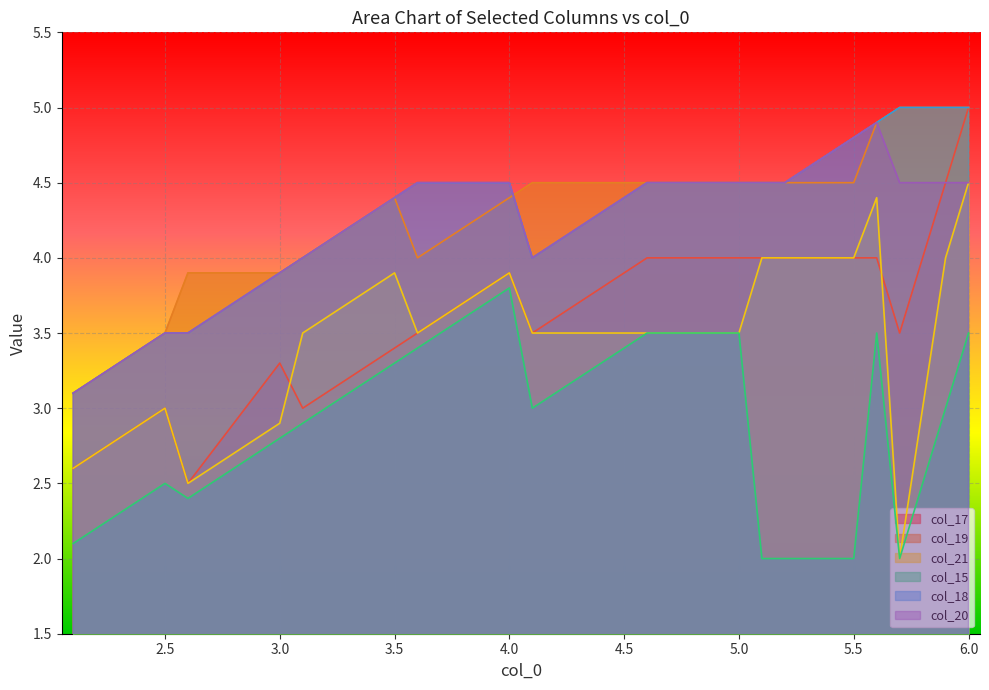

What is the difference between the col_20 values at 3.1 and 5.3?

0.6